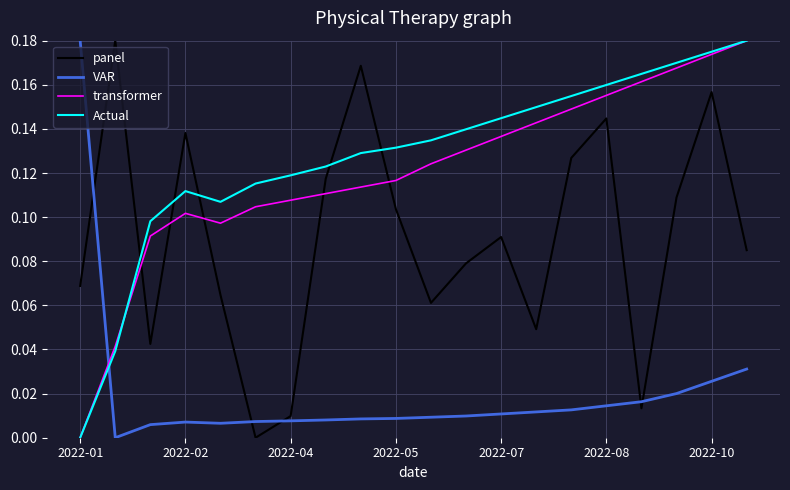

Which series ends up on top after the final intersection of panel and Actual?

Actual